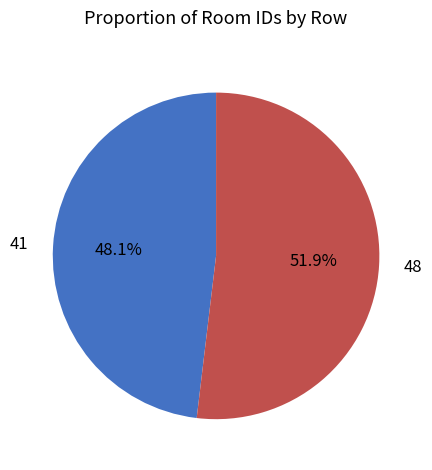

Which slice is the smallest?

41